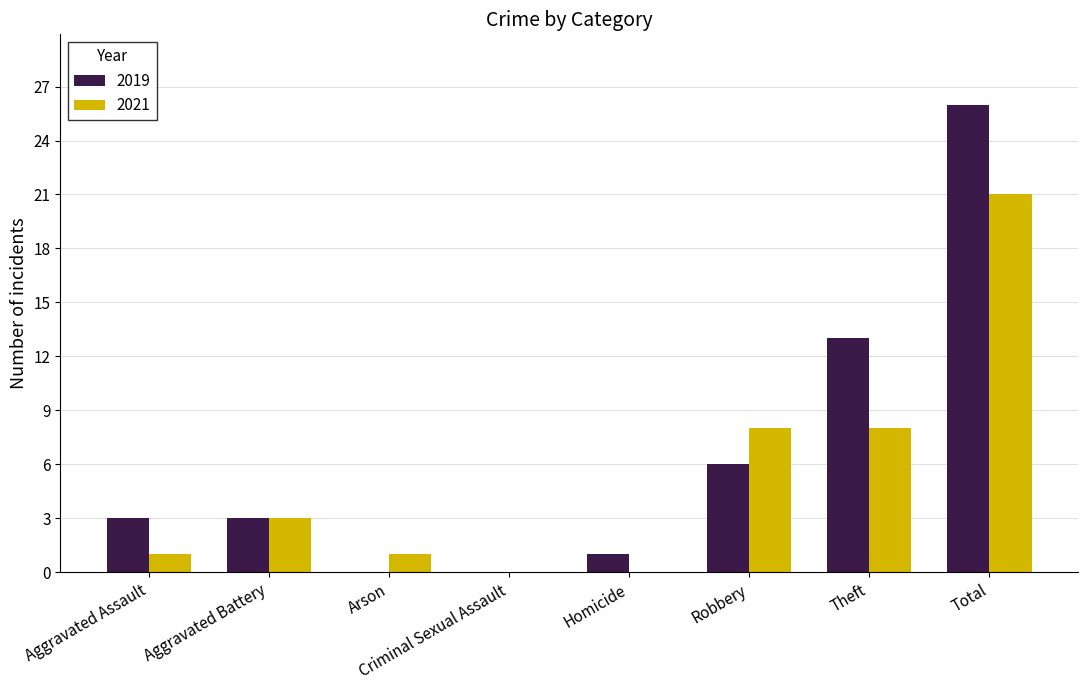

What value does the 2021 series have at Total?

21